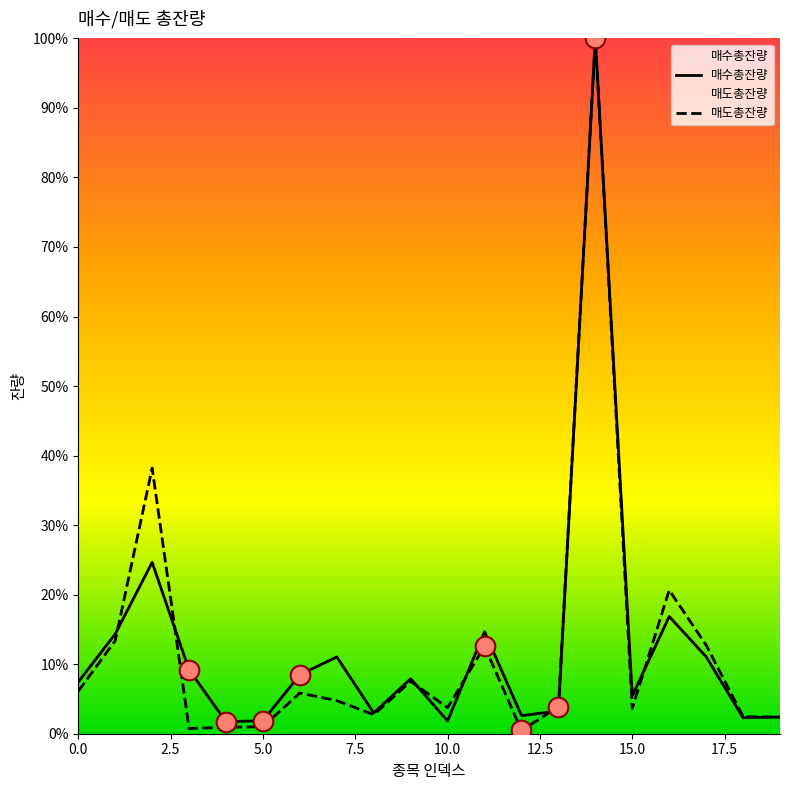

Which series has the largest Y range (max minus min)?

매도총잔량